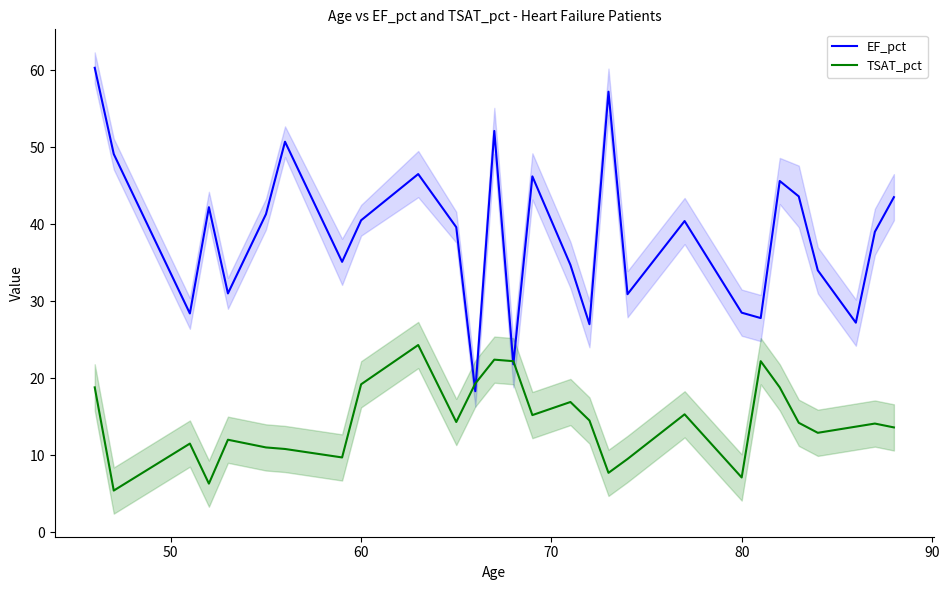

What is the sum of all EF_pct values?

1082.5